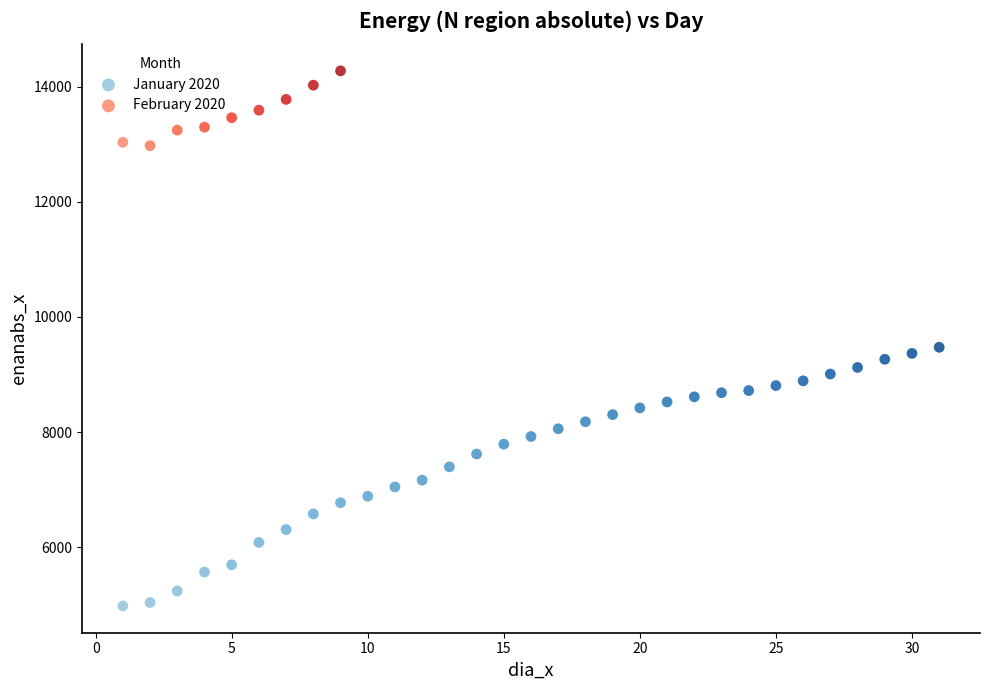

Which series reaches the minimum Y coordinate?

January 2020